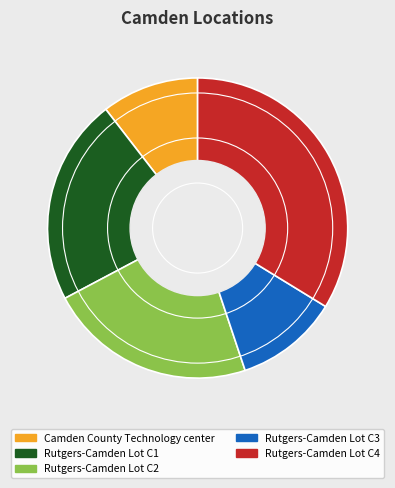

Approximately how many times larger is the value at Rutgers-Camden Lot C1 compared to Camden County Technology center?

2.1